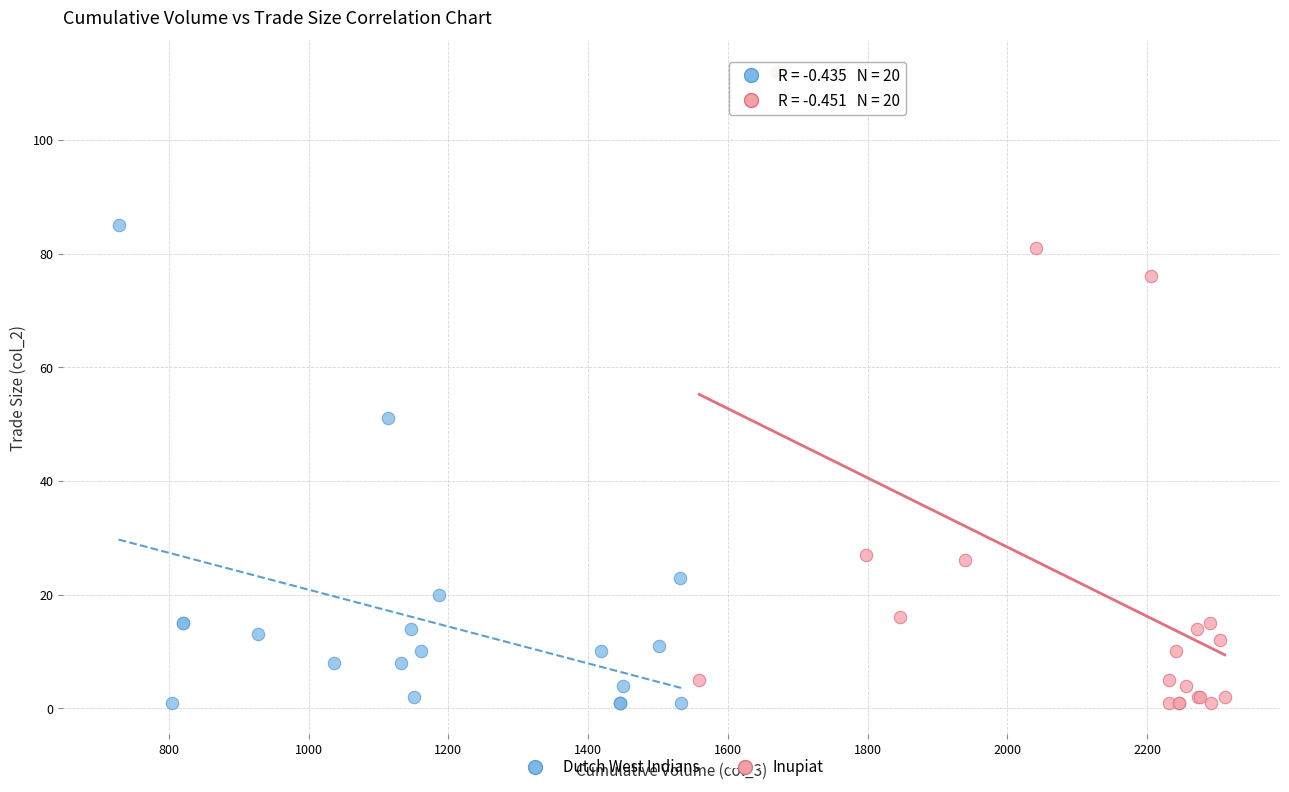

Which series reaches the maximum Y coordinate?

Inupiat